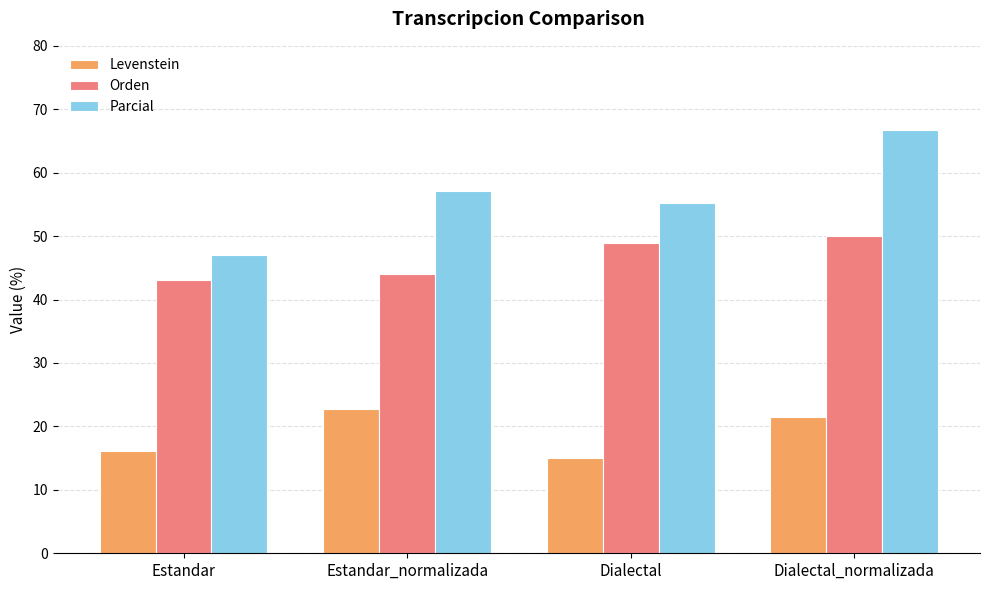

Are the bars horizontal?

No